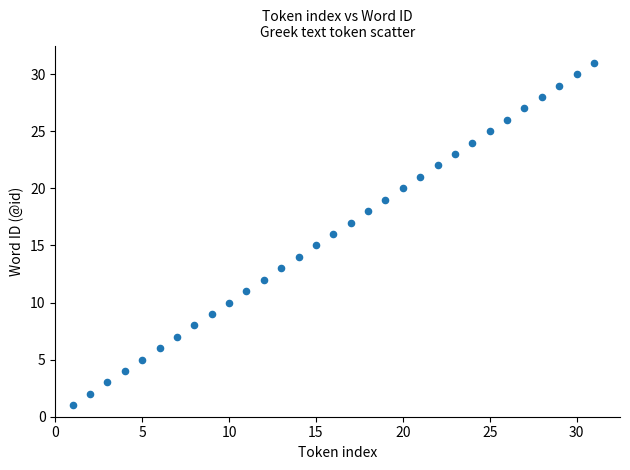

What is the range of X values (max minus min)?

30